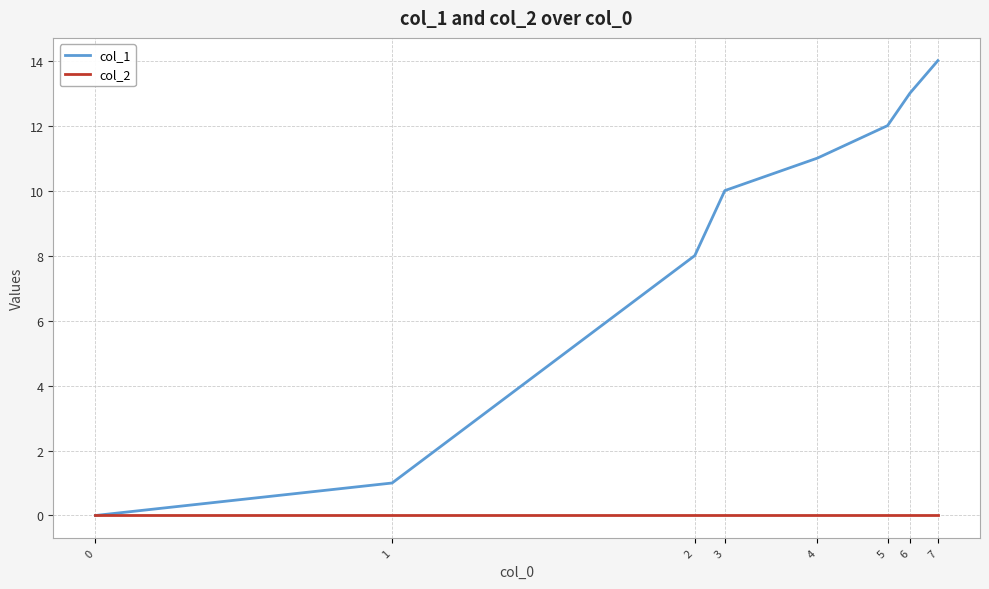

Reading left to right, what are all the values shown in this chart?

col_1: 0=0	1=1	2=8	3=10	4=11	5=12	6=13	7=14
col_2: 0=0	1=0	2=0	3=0	4=0	5=0	6=0	7=0